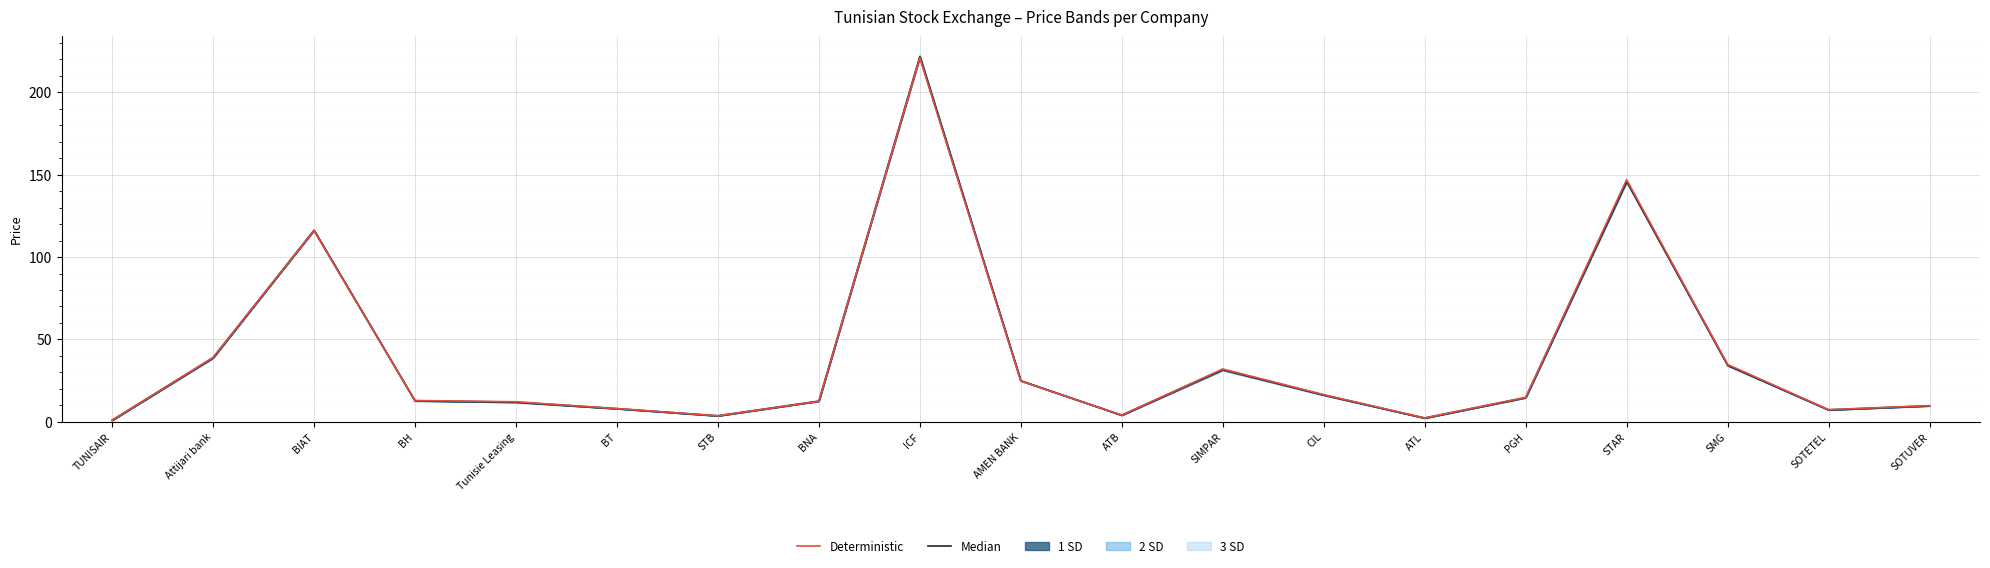

How many times do Deterministic and Median cross each other?

4